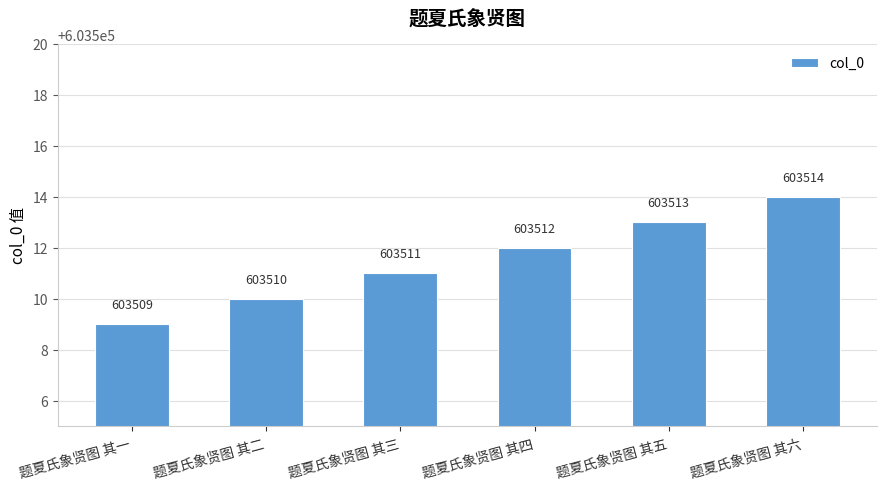

Reading left to right, transcribe all the data shown in this chart.

题夏氏象贤图 其一=603509	题夏氏象贤图 其二=603510	题夏氏象贤图 其三=603511	题夏氏象贤图 其四=603512	题夏氏象贤图 其五=603513	题夏氏象贤图 其六=603514